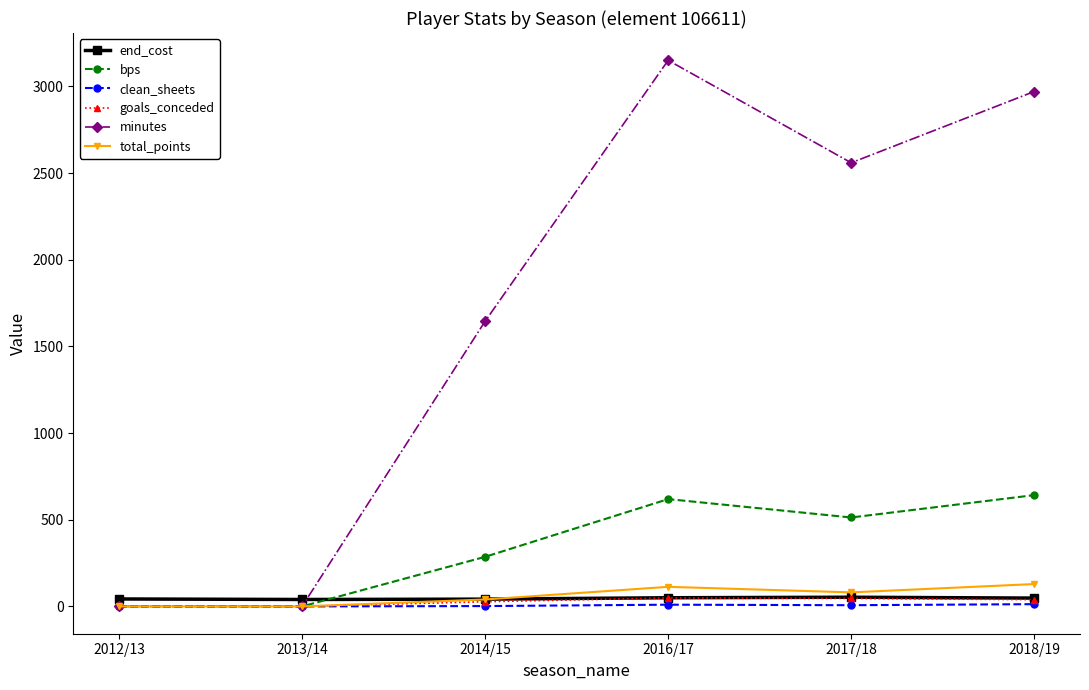

What is the greatest value displayed?

3150